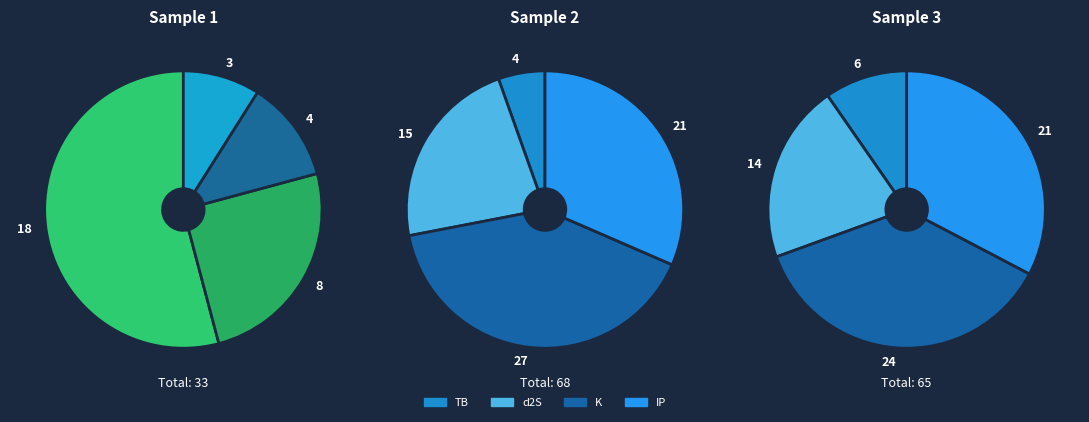

True or false: TB accounts for 7% of the total.

True